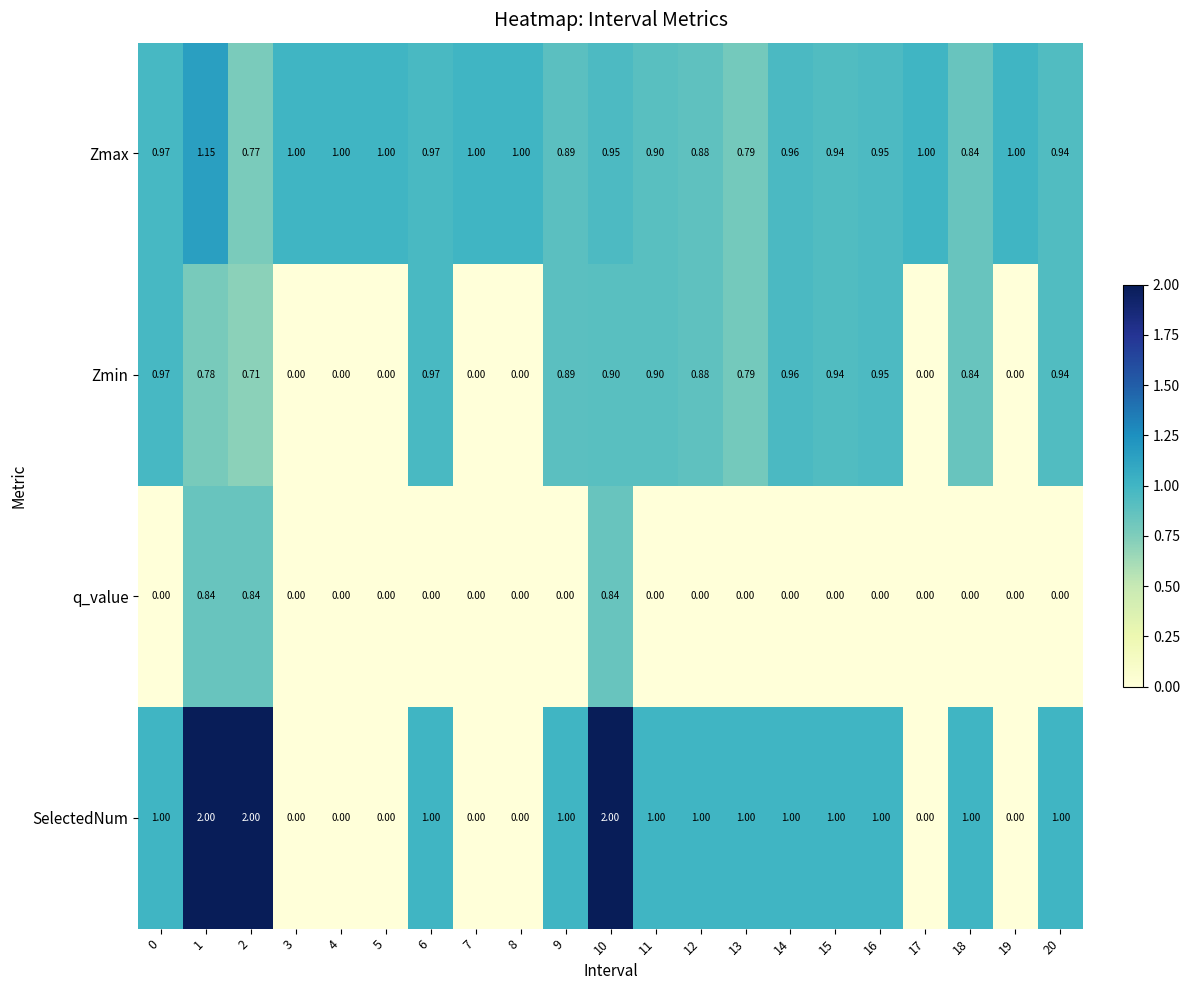

Between 5 and 20, which series saw the biggest shift?

SelectedNum